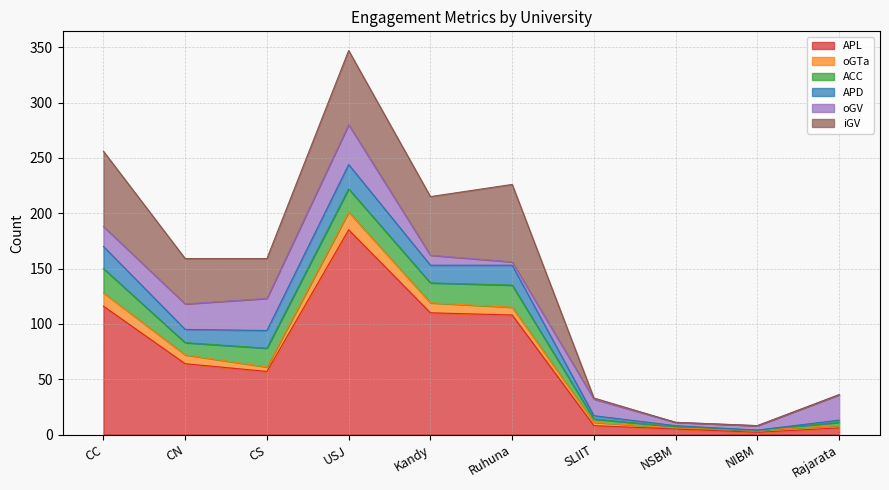

Does the chart have visible grid lines?

Yes